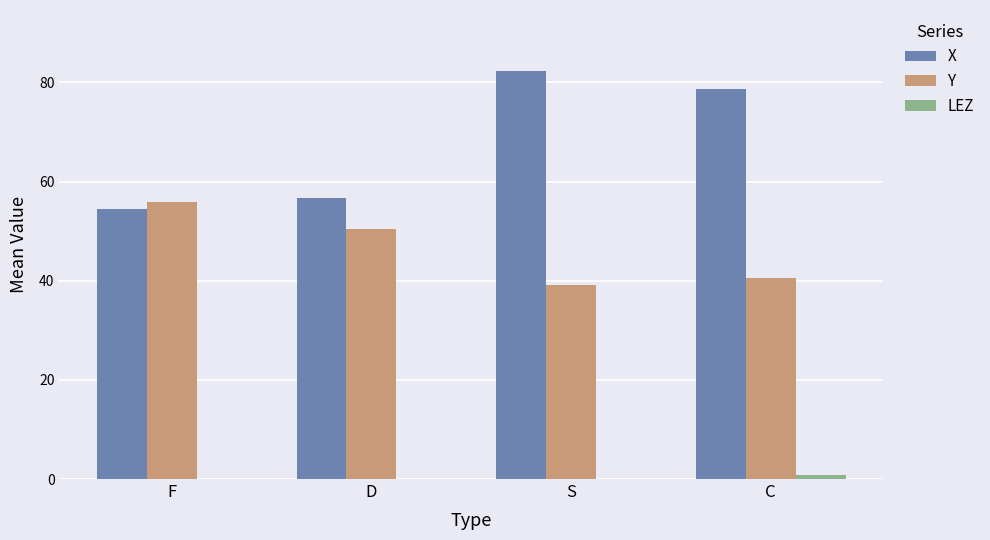

The X series shows 56.7 at D. True or false?

True